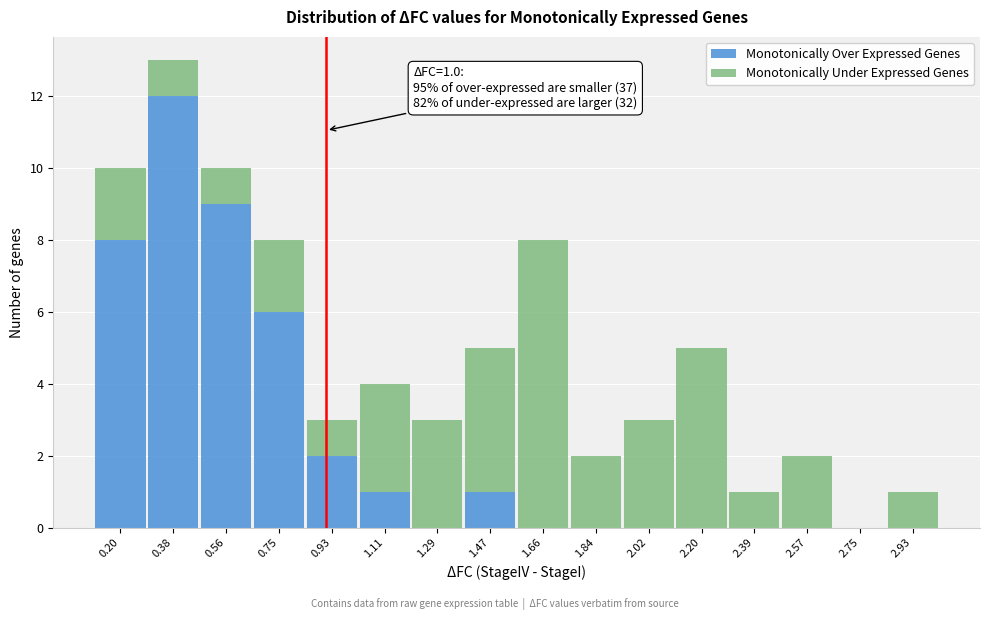

Which category has the highest value in the Monotonically Over Expressed Genes series?

0.38